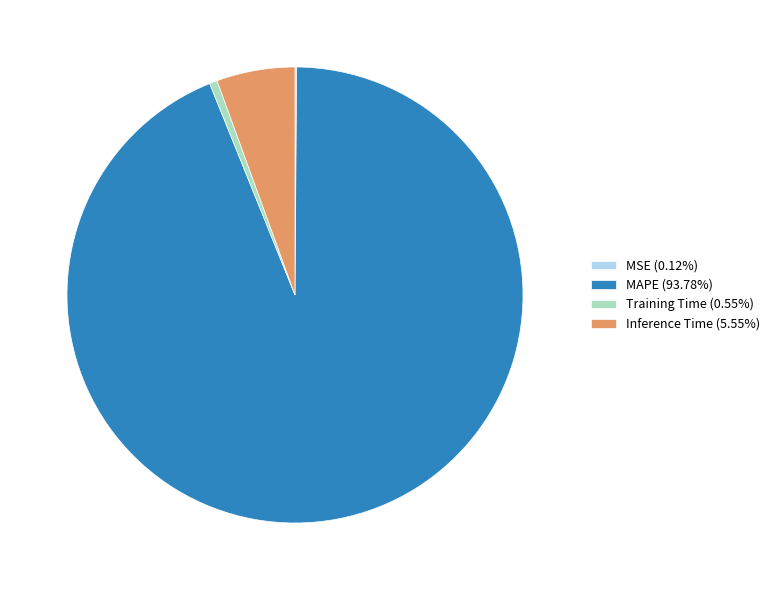

Combined, do Inference Time (5.55%) and MAPE (93.78%) account for over 50%?

Yes